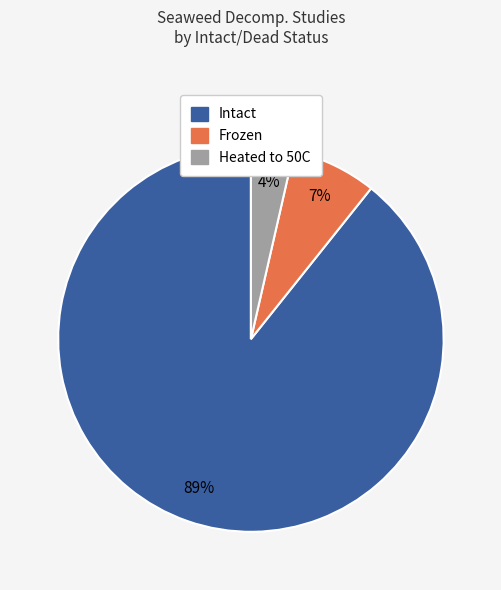

How many slices are in this pie chart?

3